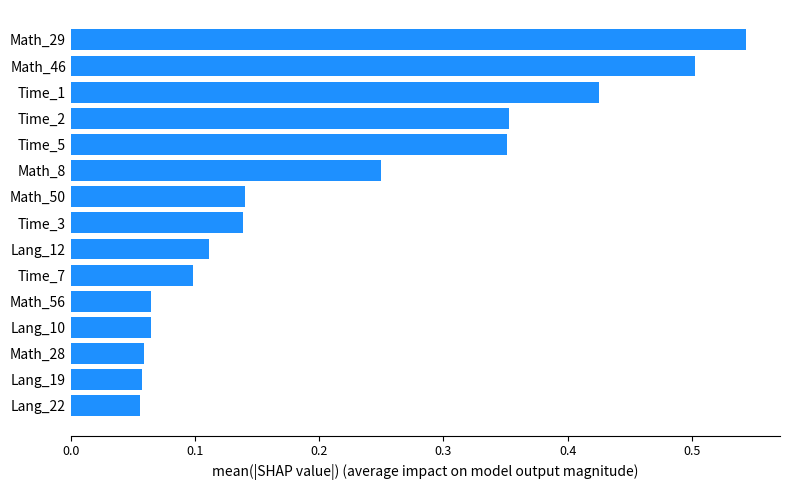

Which category has the highest value across all series?

Math_29